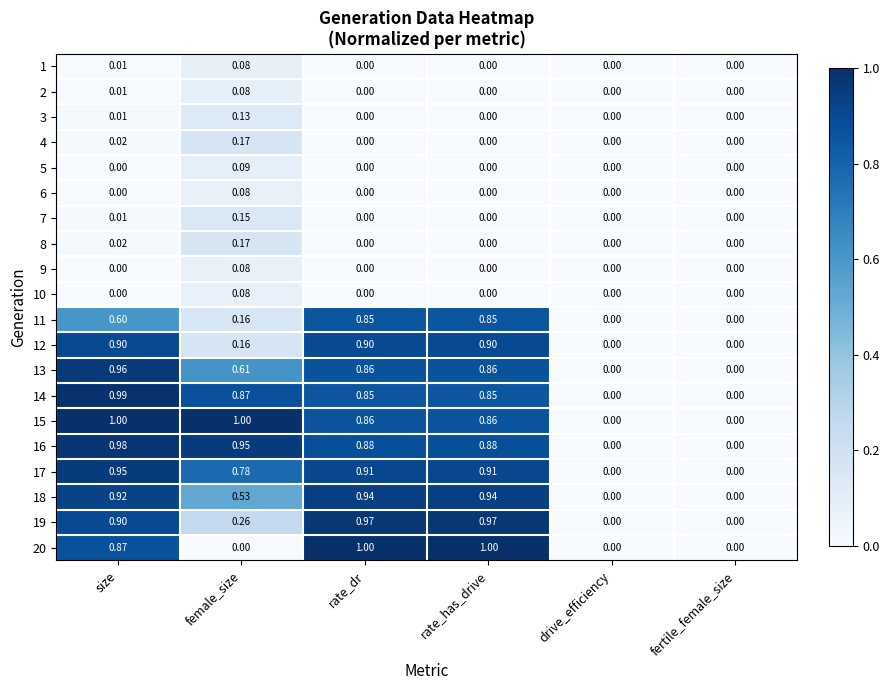

At which label does 3 reach its peak?

female_size